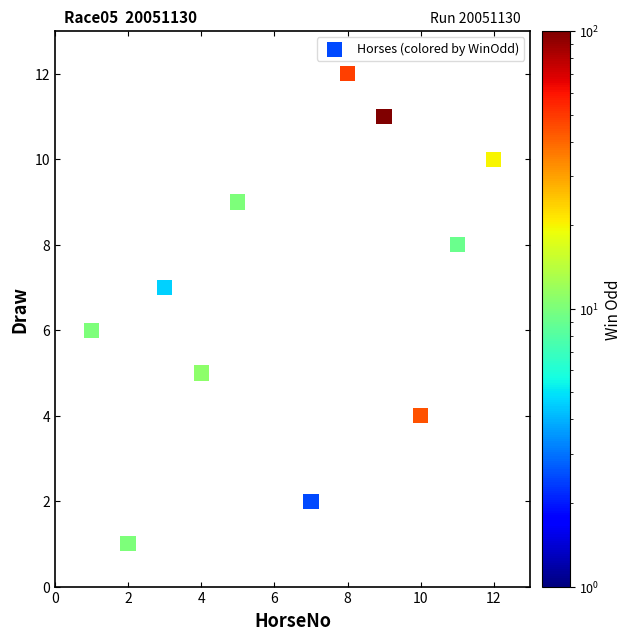

What is the range of Y values (max minus min)?

11